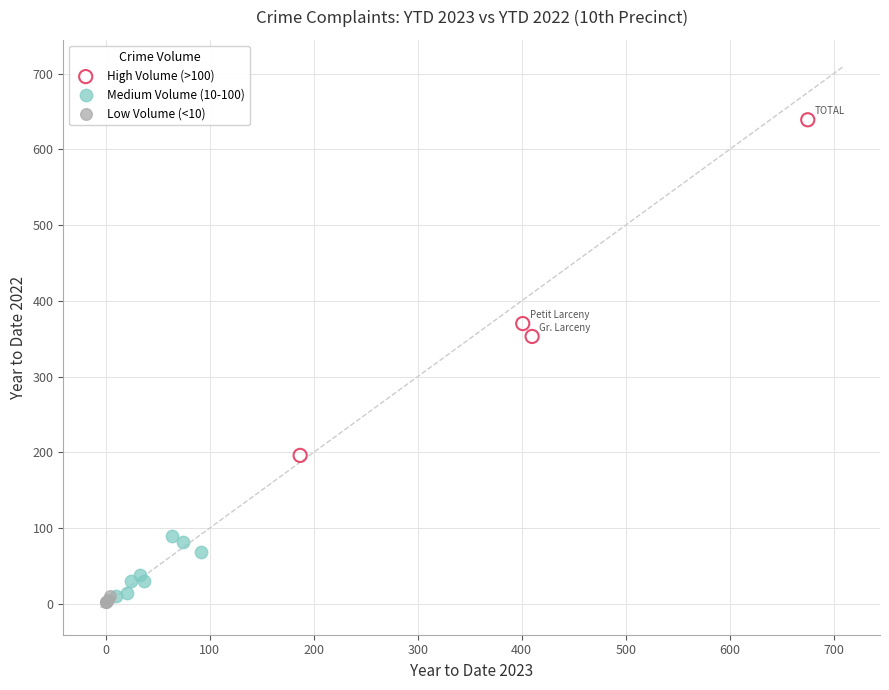

Which series reaches the maximum Y coordinate?

High Volume (>100)